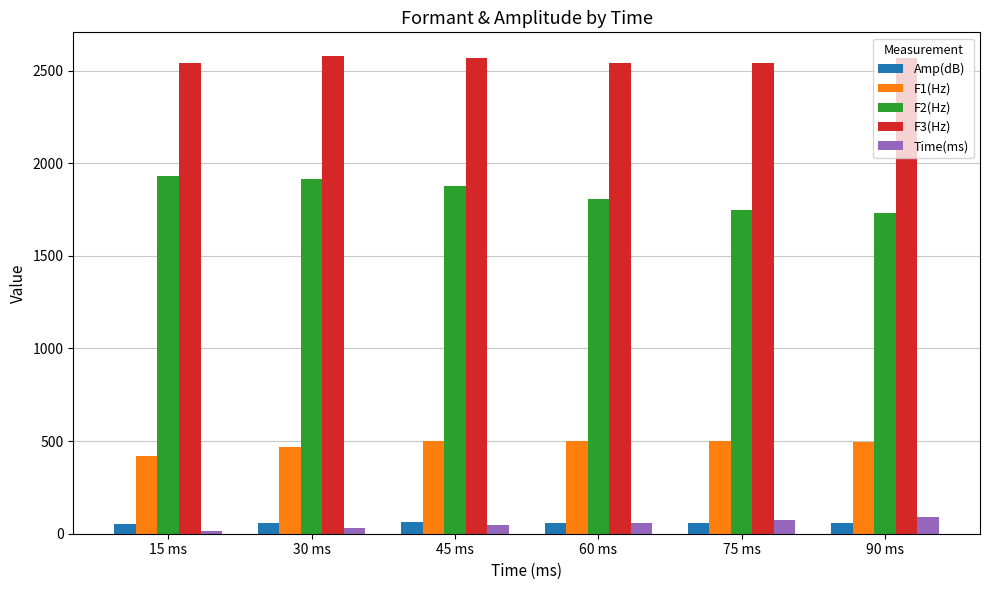

How many data points in F2(Hz) are less than 1875?

3